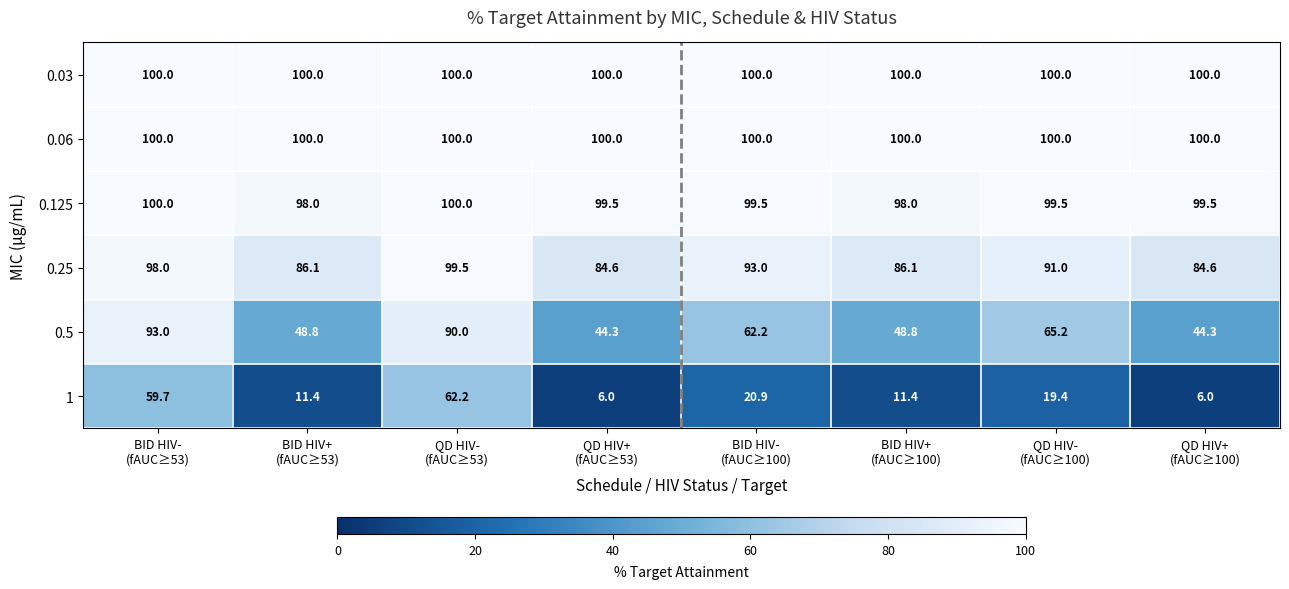

What is the lowest value of the 0.03 series?

100.0